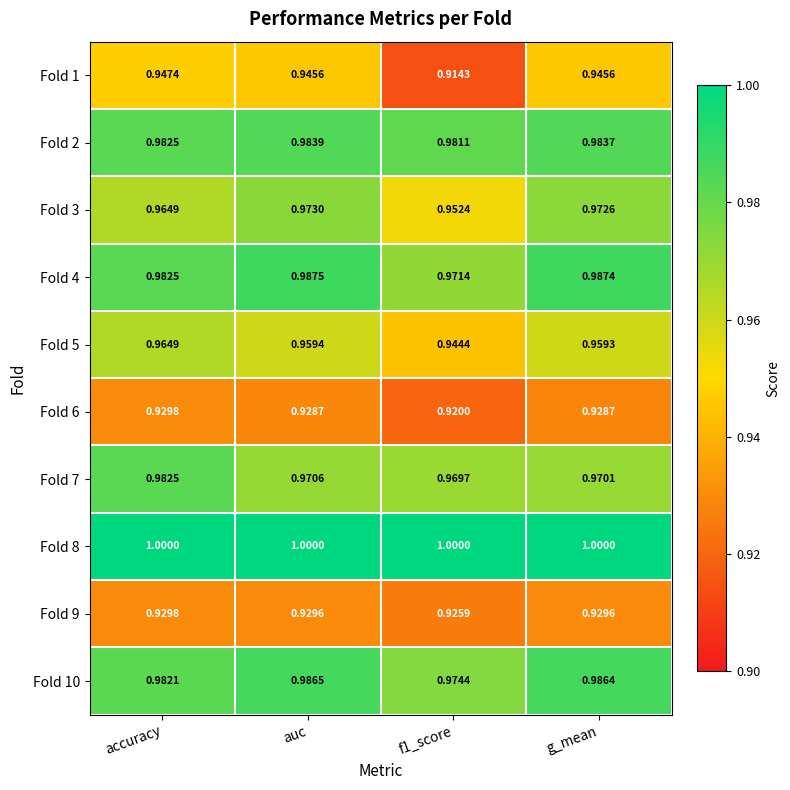

Count the number of categories in the chart.

4